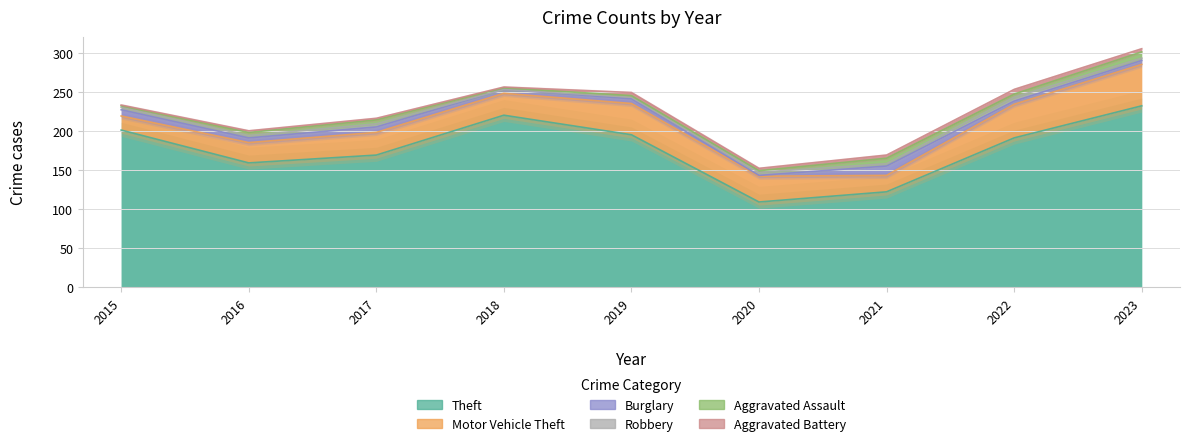

Where is the first local maximum for Motor Vehicle Theft?

2017